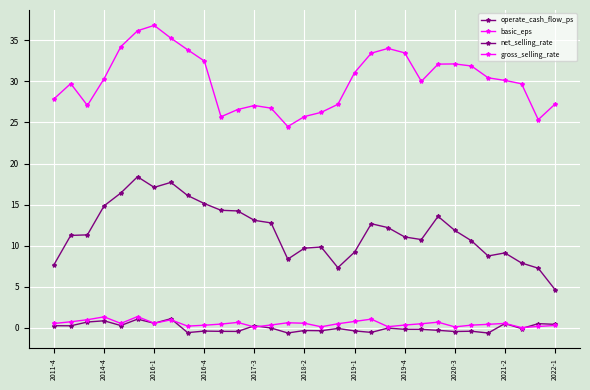

True or false: gross_selling_rate and net_selling_rate cross at least once.

False